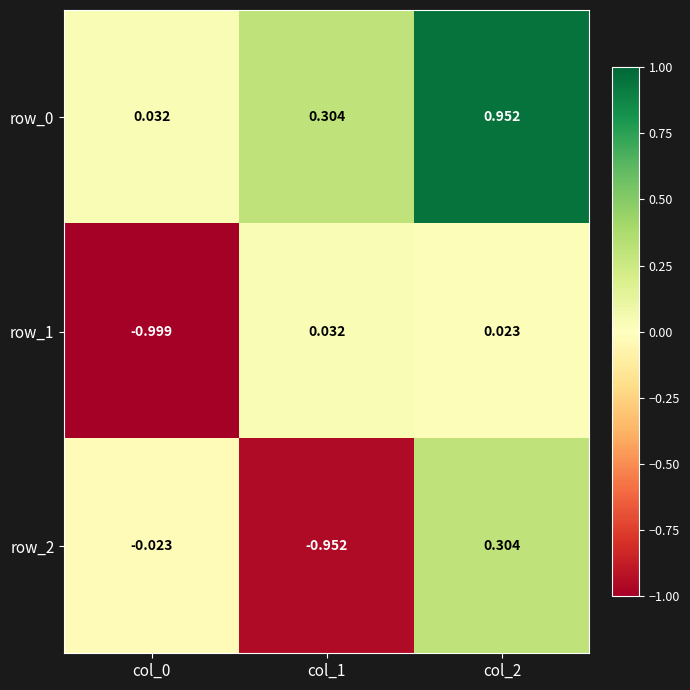

True or false: row_2 has a value of 0.3 at col_2.

True